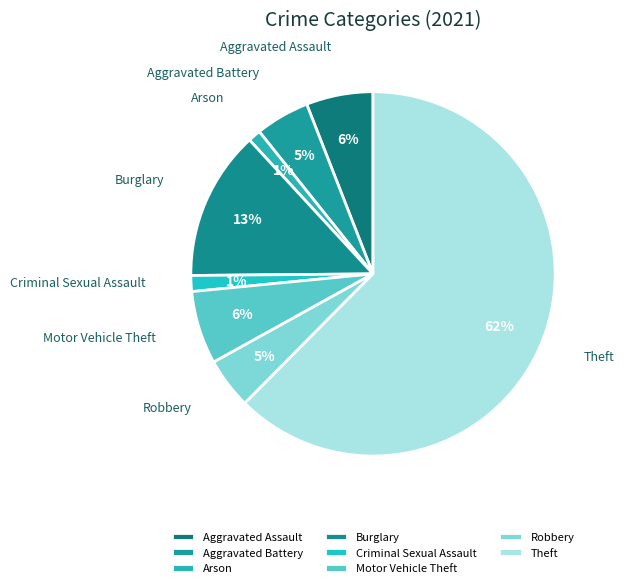

Is it true that Arson is 9% of the pie?

False